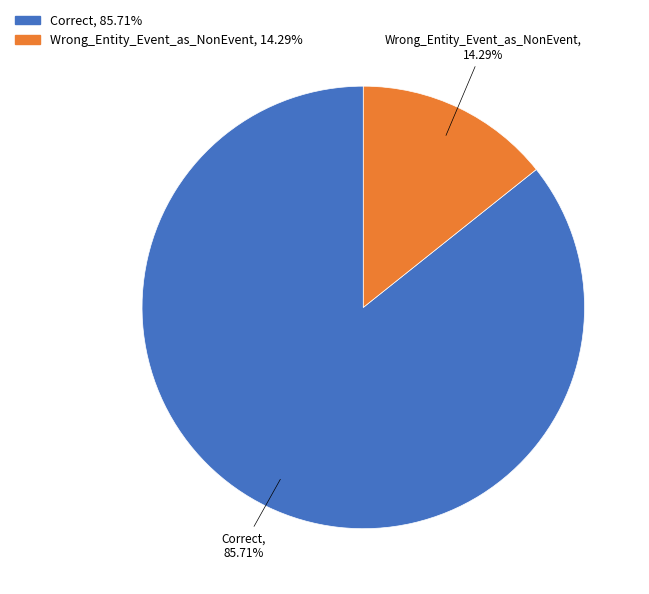

To the nearest percent, what portion does Wrong_Entity_Event_as_NonEvent represent?

14%